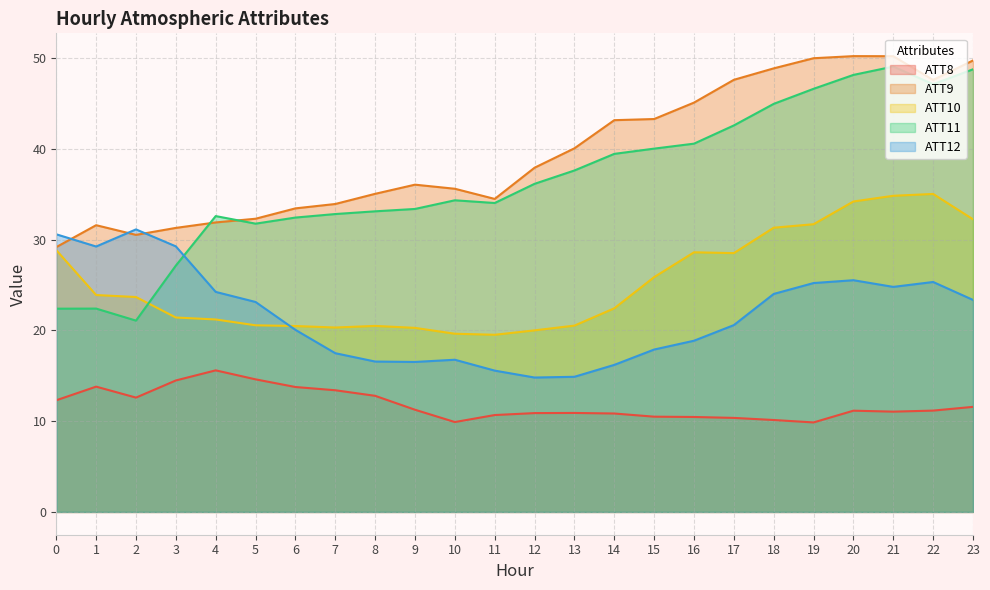

What are all the series names shown in the legend?

ATT8, ATT9, ATT10, ATT11, ATT12